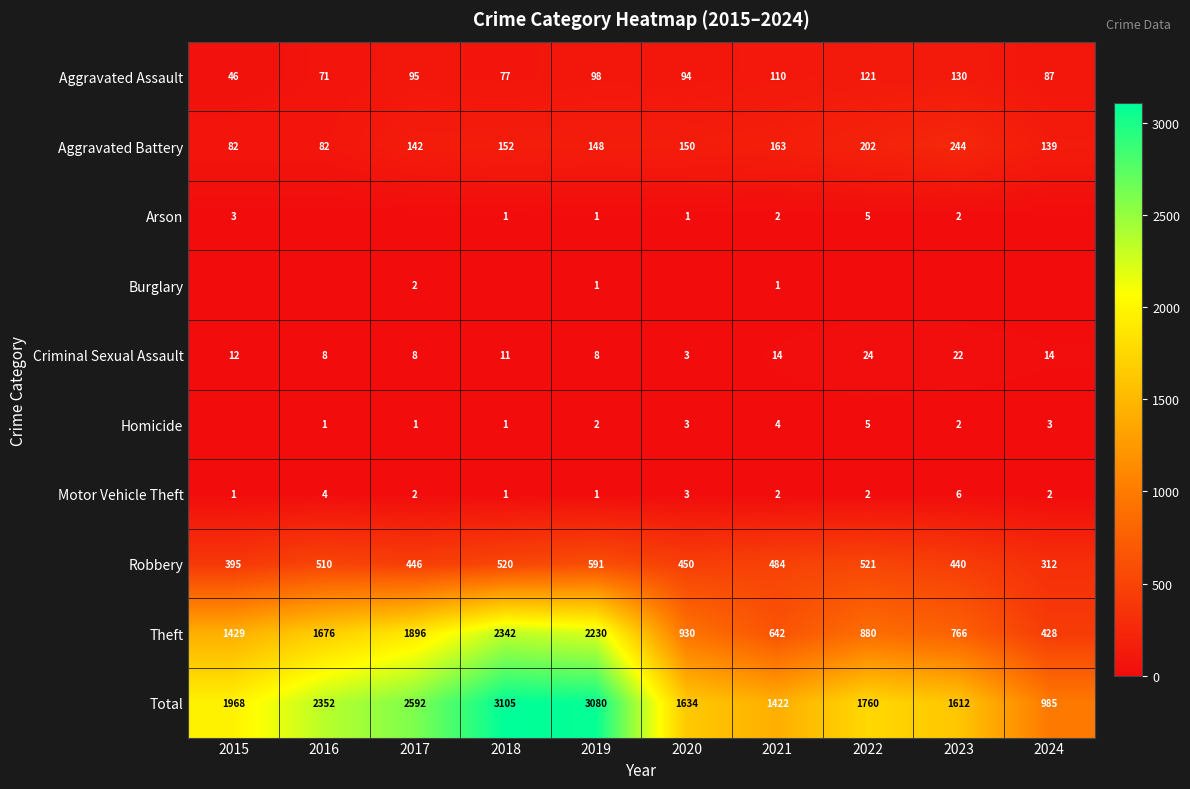

True or false: Aggravated Battery has a value of 117 at 2016.

False